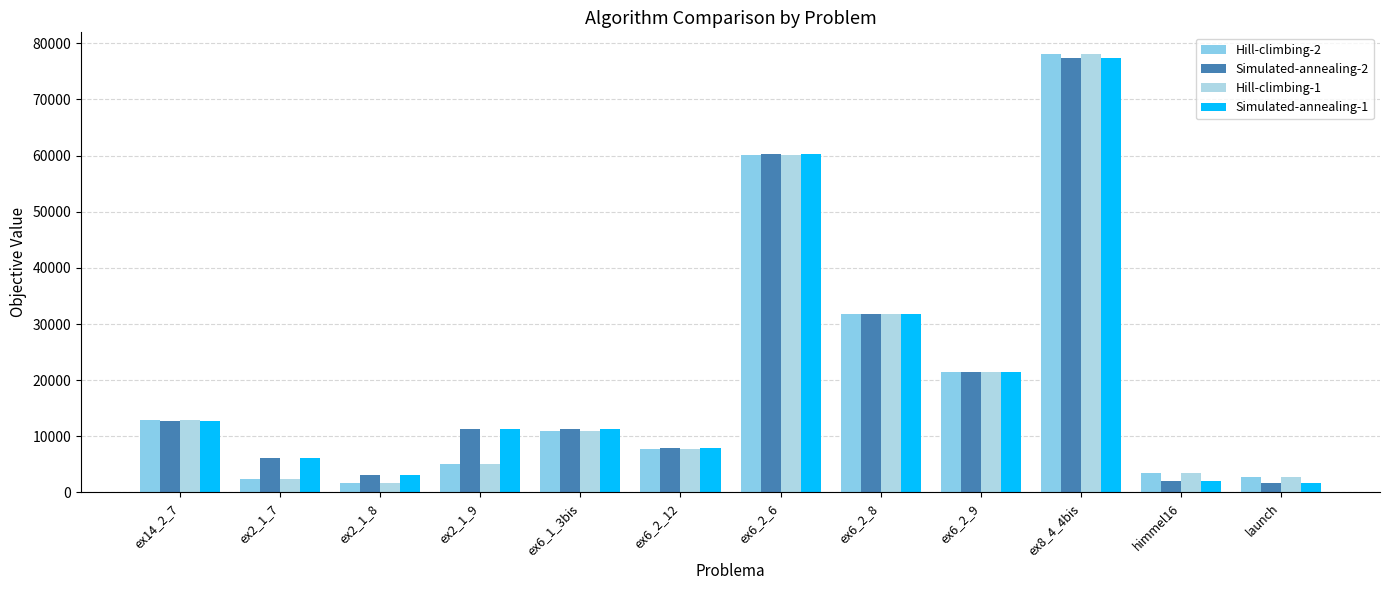

Between ex6_2_8 and ex8_4_4bis, which is larger?

ex8_4_4bis